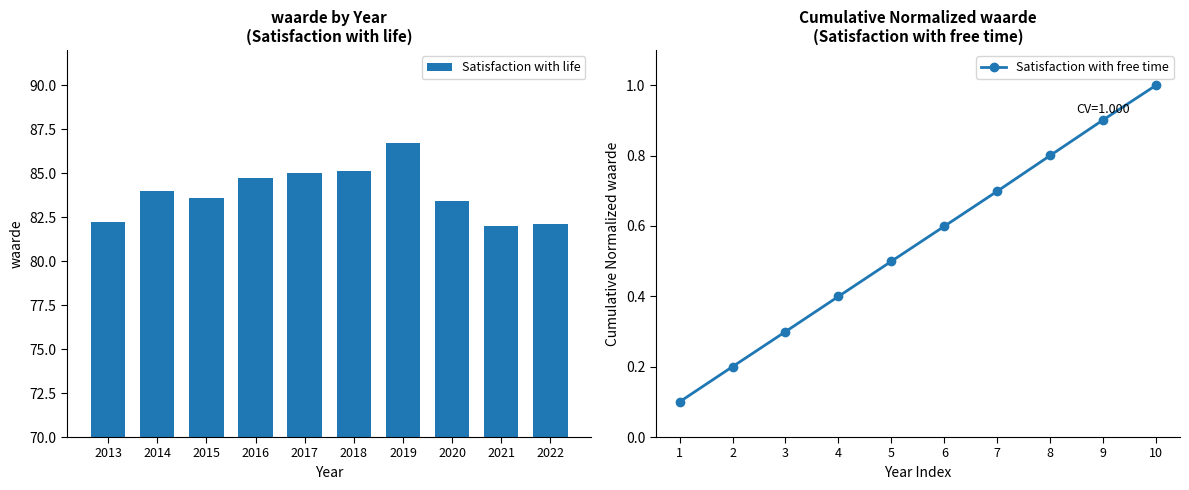

List the series in order of their overall mean, highest first.

Satisfaction with life, Satisfaction with free time